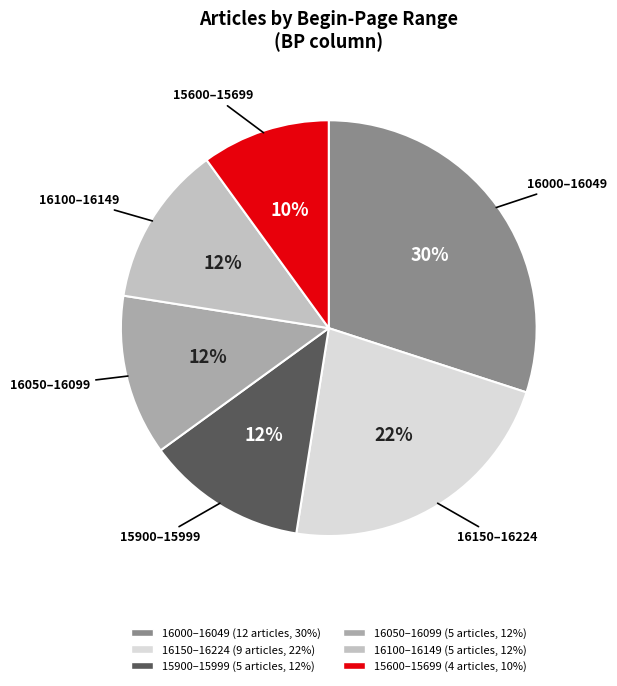

Is there a majority slice in this chart?

No